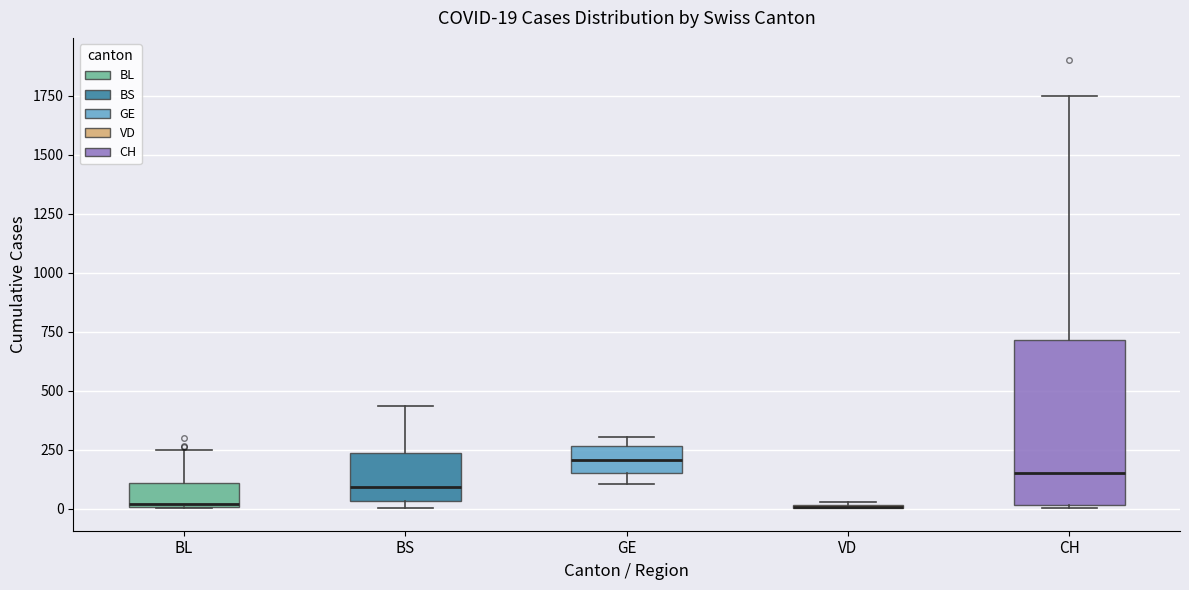

Comparing the boxes themselves (not the whiskers), which one is the tallest?

CH